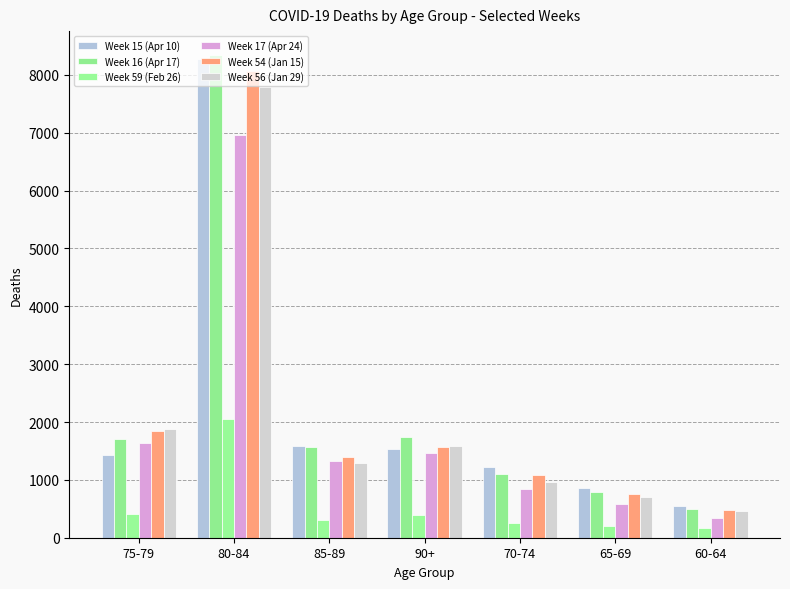

What is the label of the 3rd bar from the left?

85-89